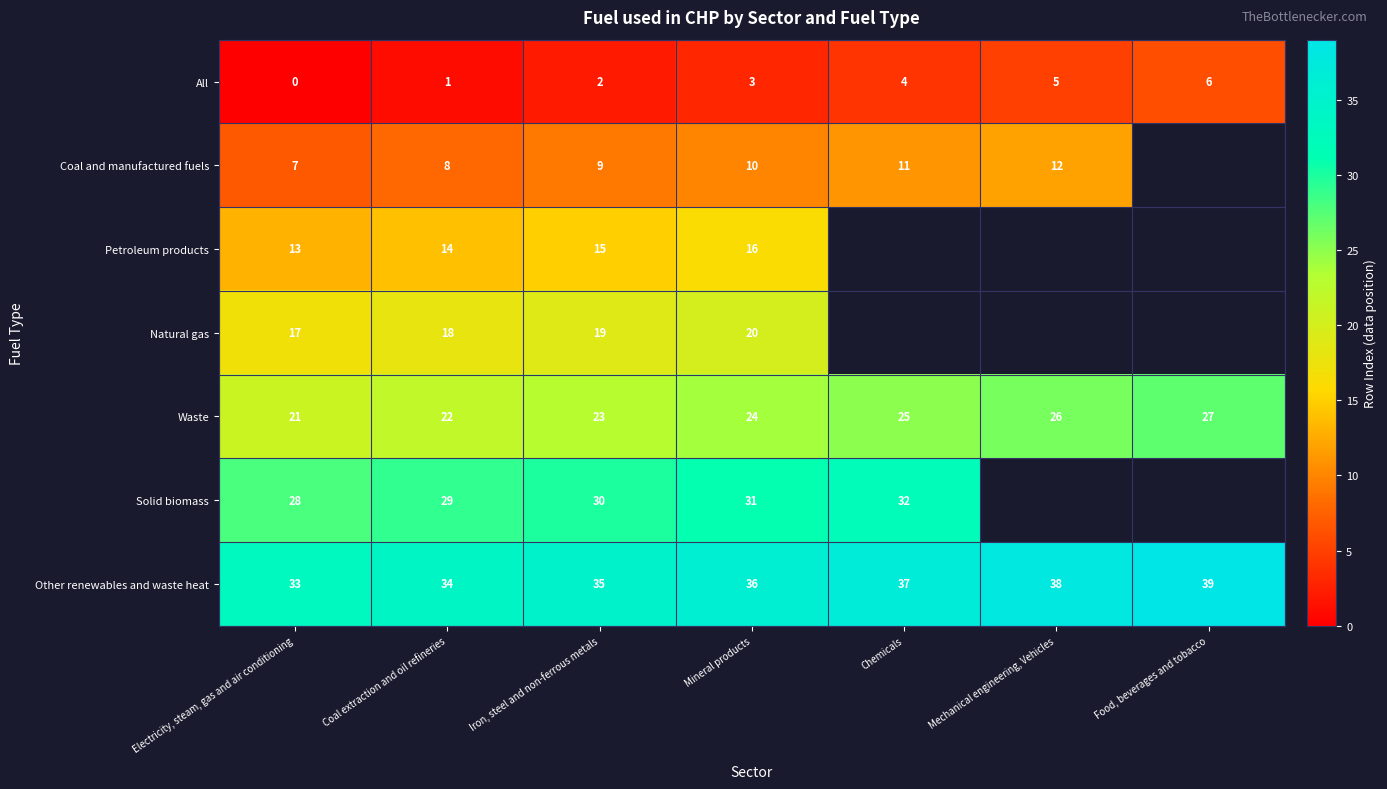

Is it true that Coal and manufactured fuels equals 1 at Electricity, steam, gas and air conditioning?

False